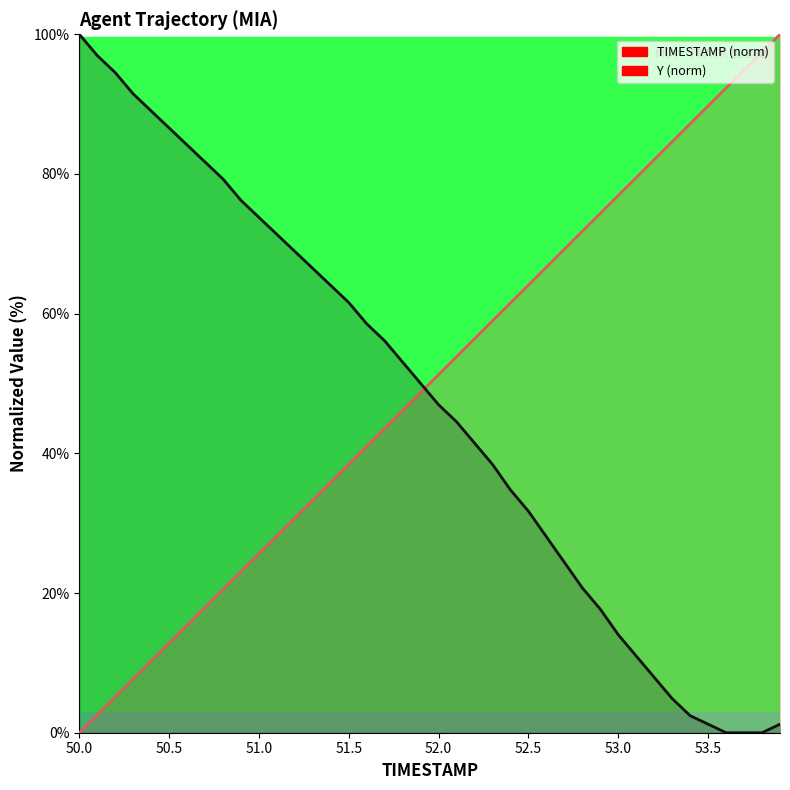

What position from the right is 50.8?

32